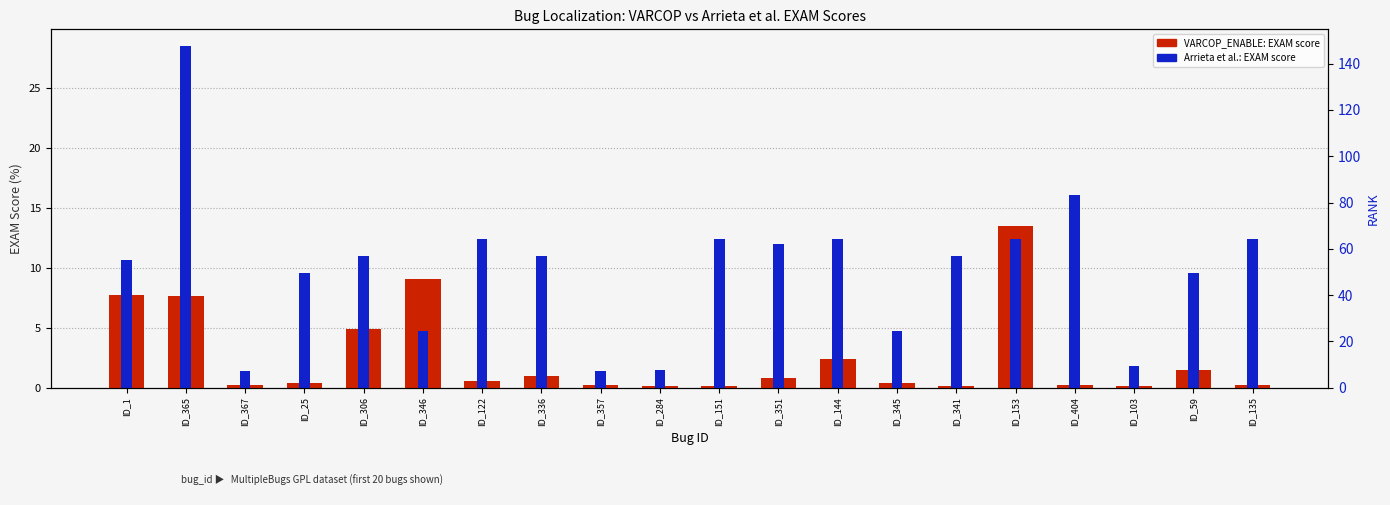

What is the label of the 12th bar from the left?

ID_351